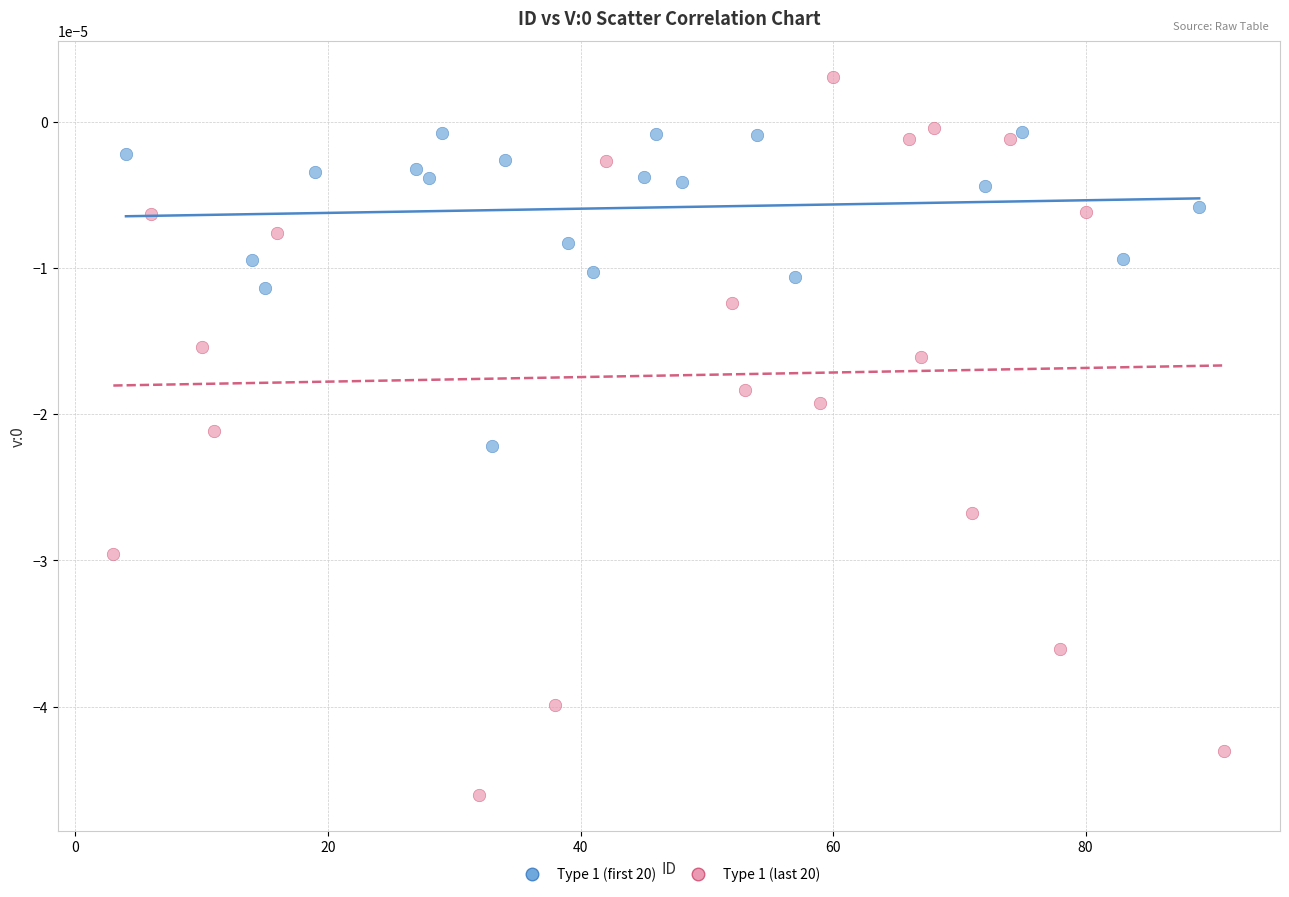

Which series contains the highest Y value?

Type 1 (last 20)